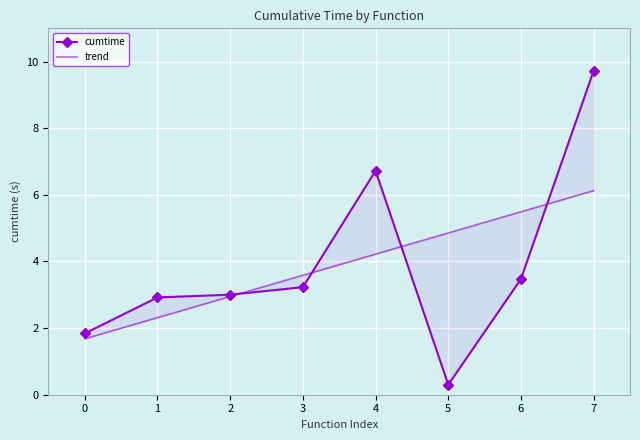

Is this an area chart (filled region under the line)?

No